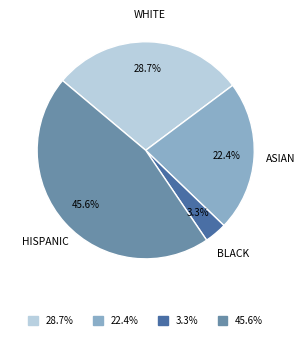

Rank the categories by value from highest to lowest.

HISPANIC, WHITE, ASIAN, BLACK